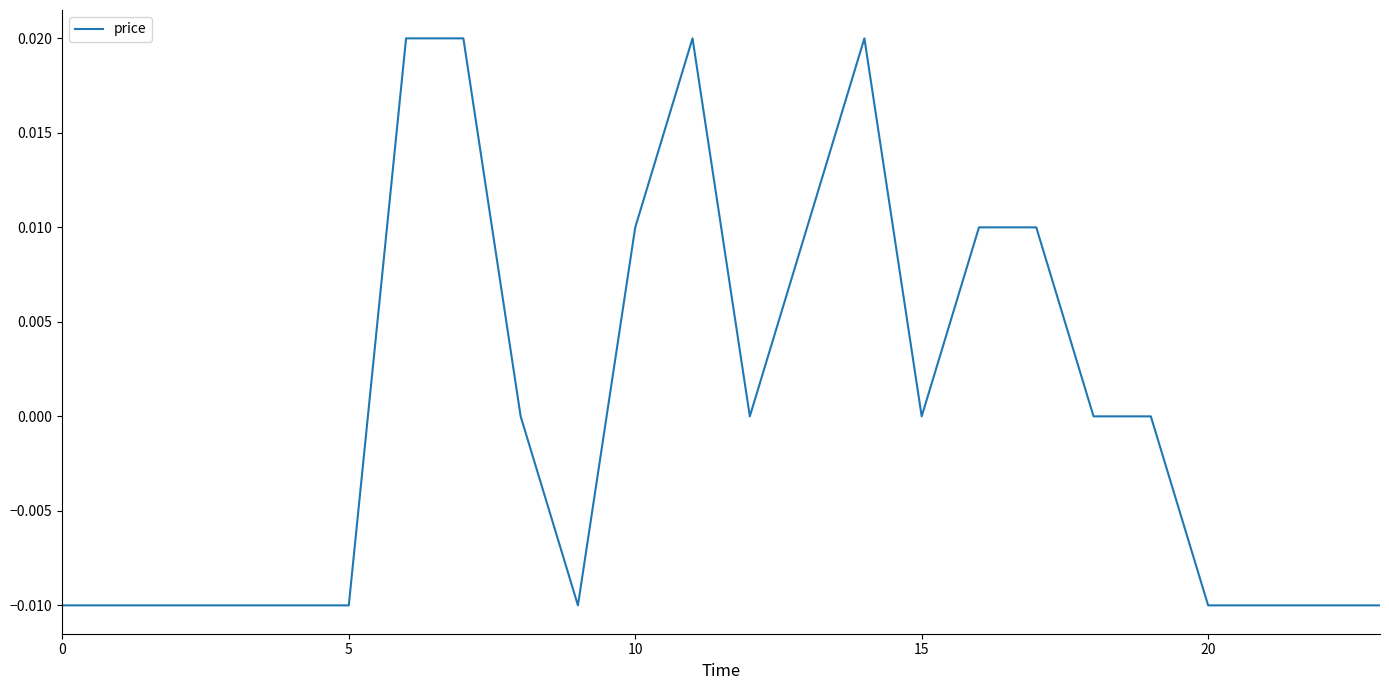

Does the chart have visible grid lines?

No